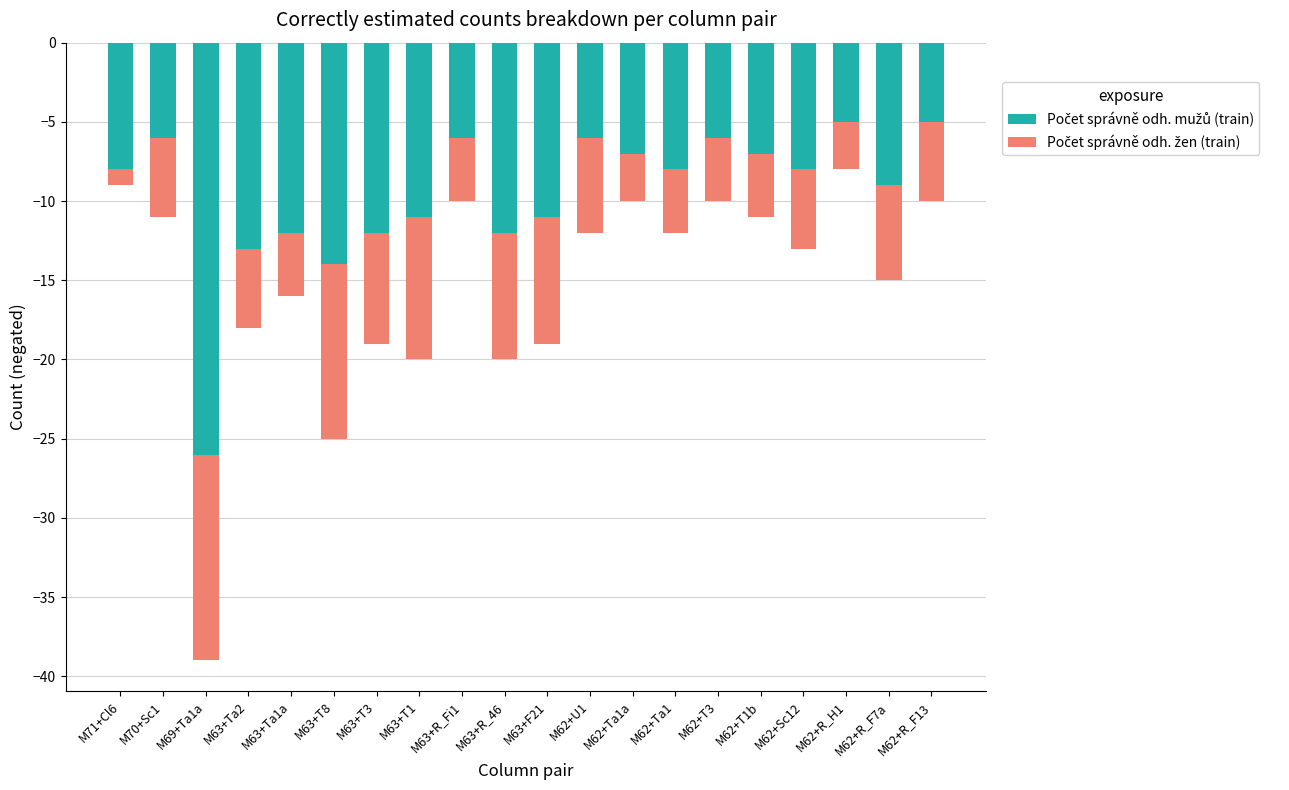

Where does the Počet správně odh. žen (train) series first go above -5?

M71+Cl6